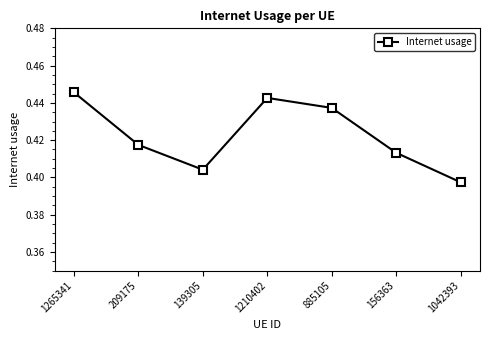

Does the chart display data point markers on the line(s)?

Yes